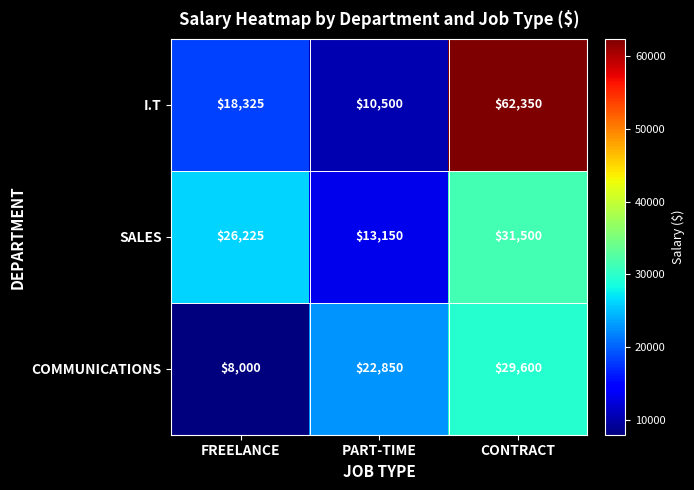

List the series in order of their overall mean, lowest first.

COMMUNICATIONS, SALES, I.T